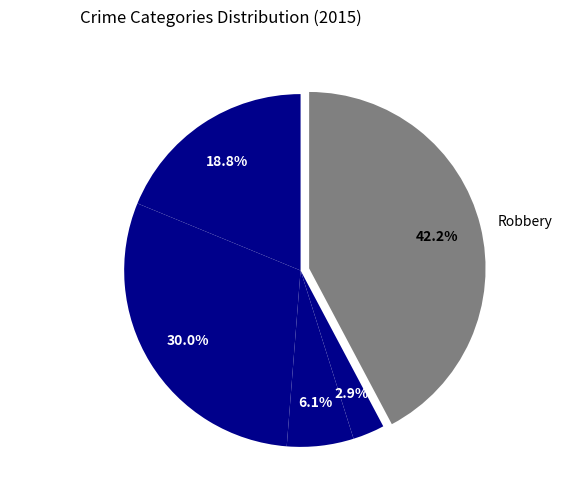

Rank the categories by value from lowest to highest.

Homicide, Criminal Sexual Assault, Aggravated Assault, Aggravated Battery, Robbery